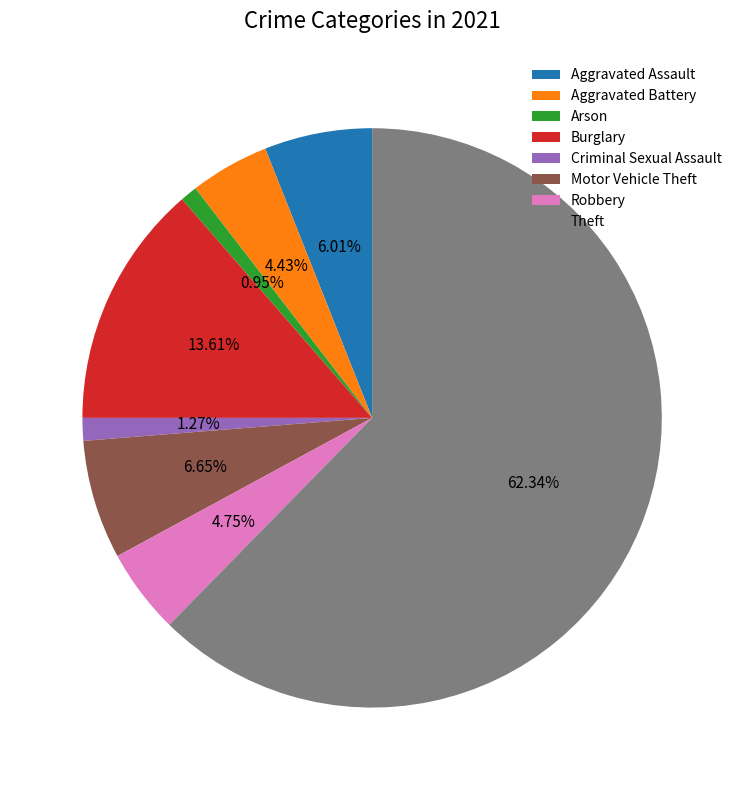

To the nearest percent, what is the combined percentage of Burglary and Criminal Sexual Assault?

15%